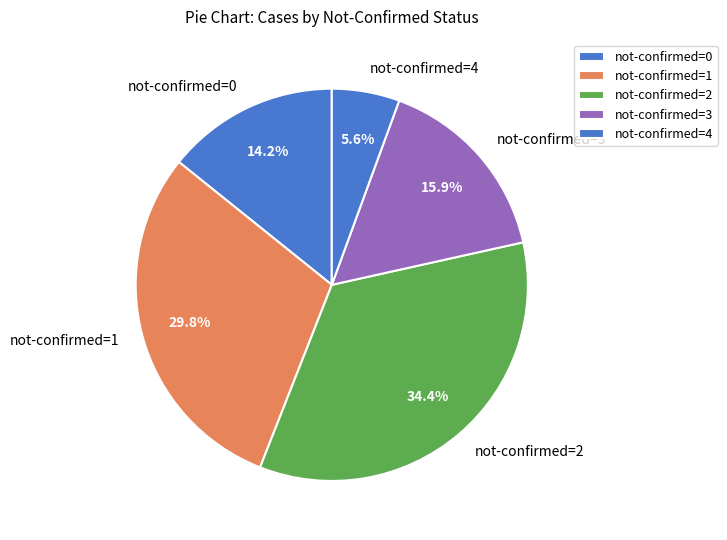

Which has a higher value, not-confirmed=1 or not-confirmed=4?

not-confirmed=1